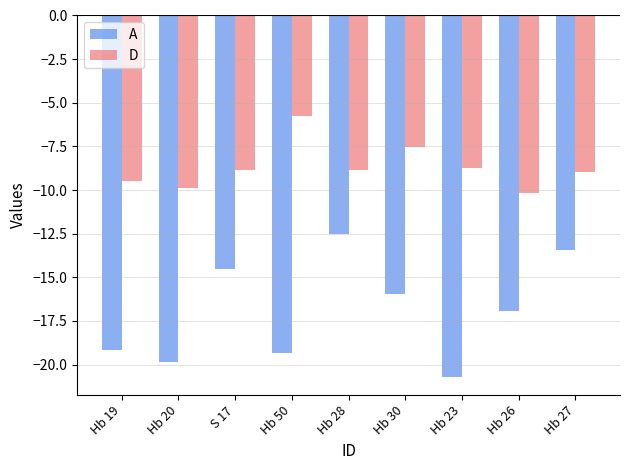

What is the smallest value displayed?

-20.7